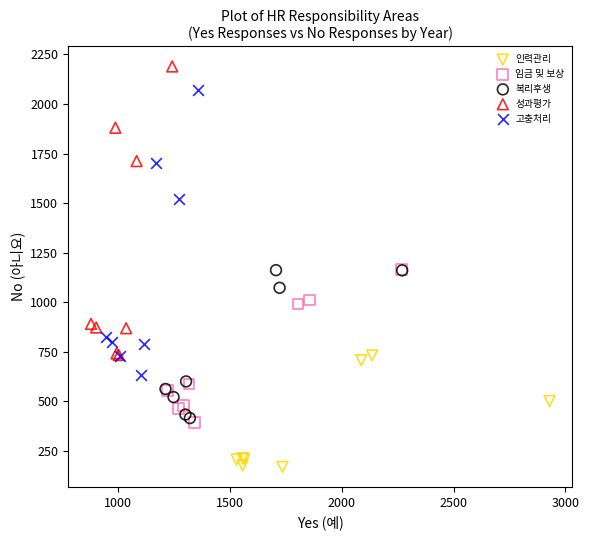

Which series reaches the minimum Y coordinate?

인력관리